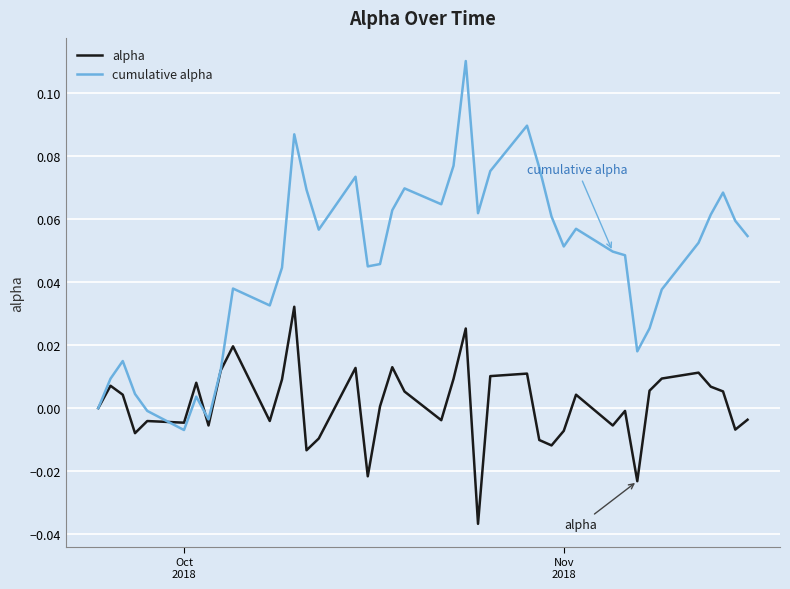

How many distinct data groups are displayed?

2